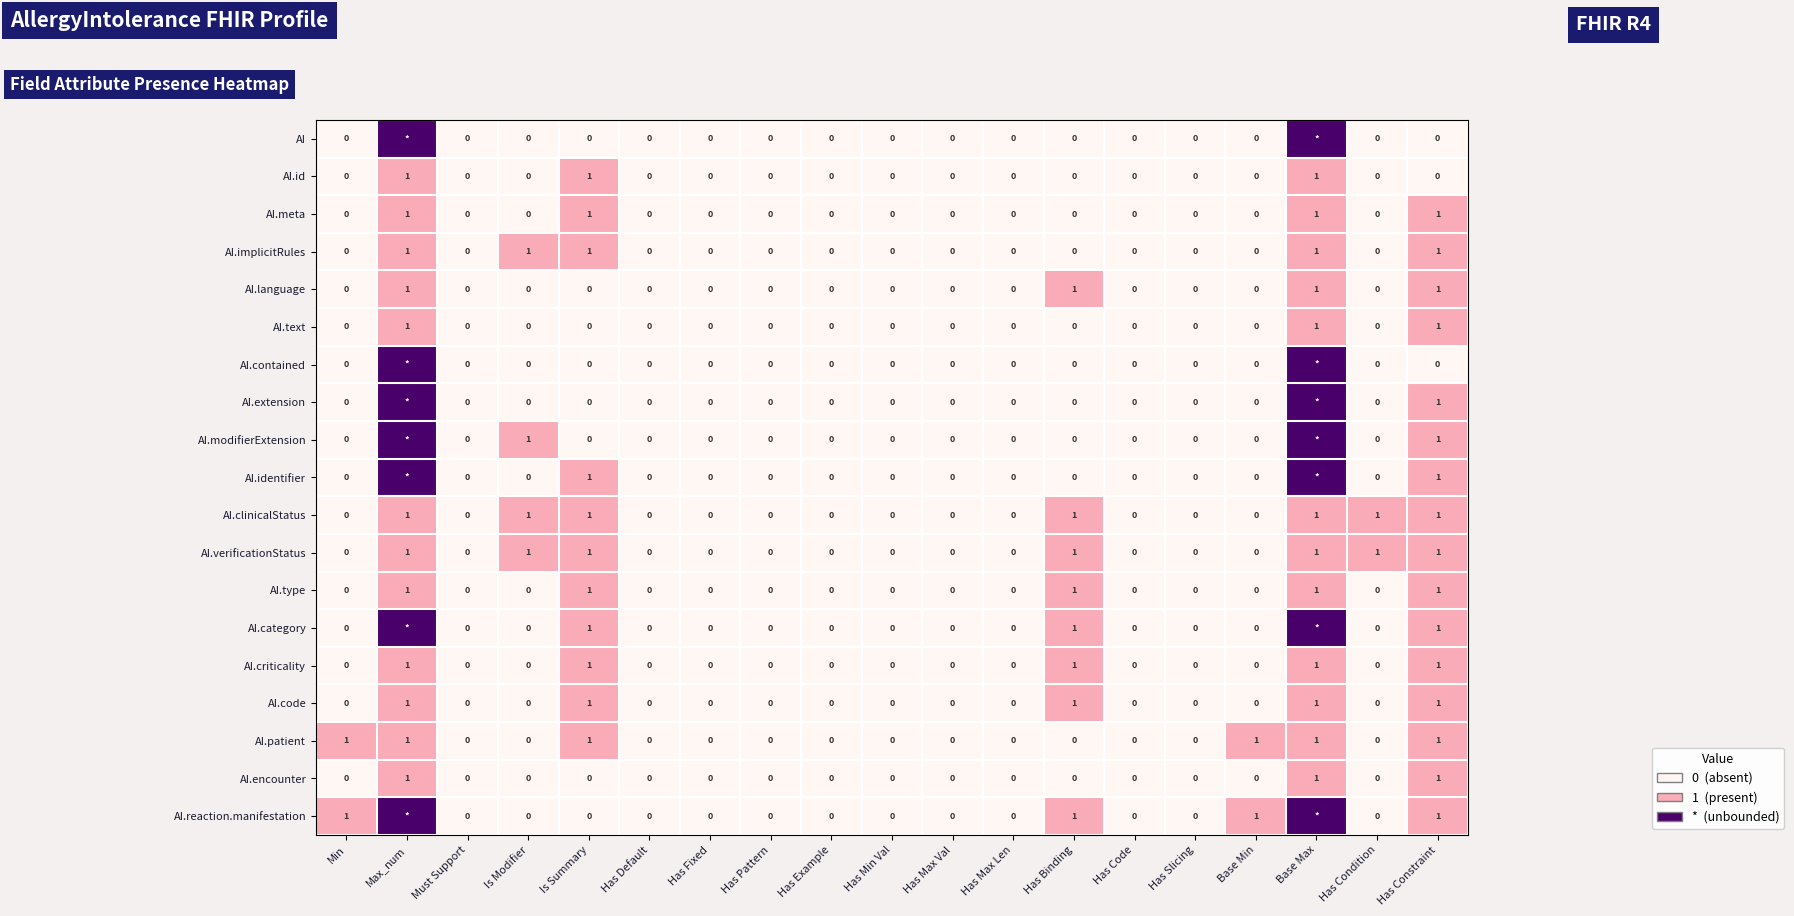

Is the value of AI.criticality at Has Binding greater than the value of AI.verificationStatus at Has Max Val?

Yes